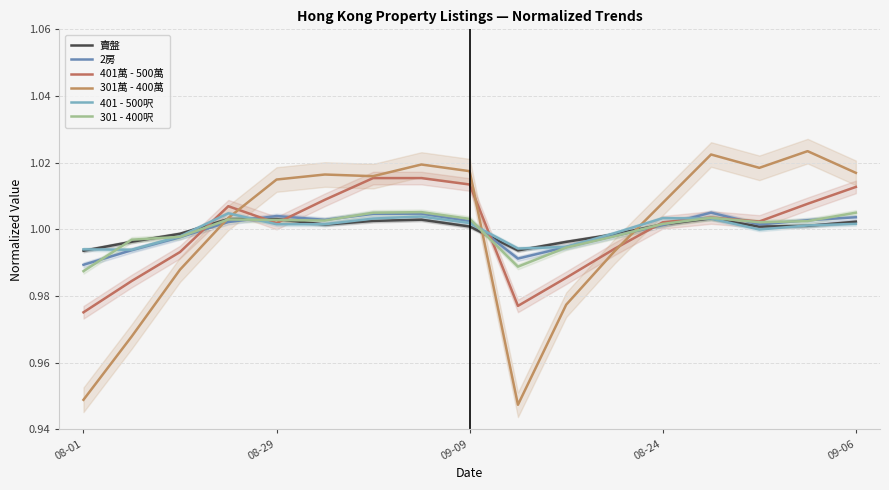

List the series in order of their peak value, highest first.

301萬 - 400萬, 401萬 - 500萬, 301 - 400呎, 2房, 401 - 500呎, 賣盤